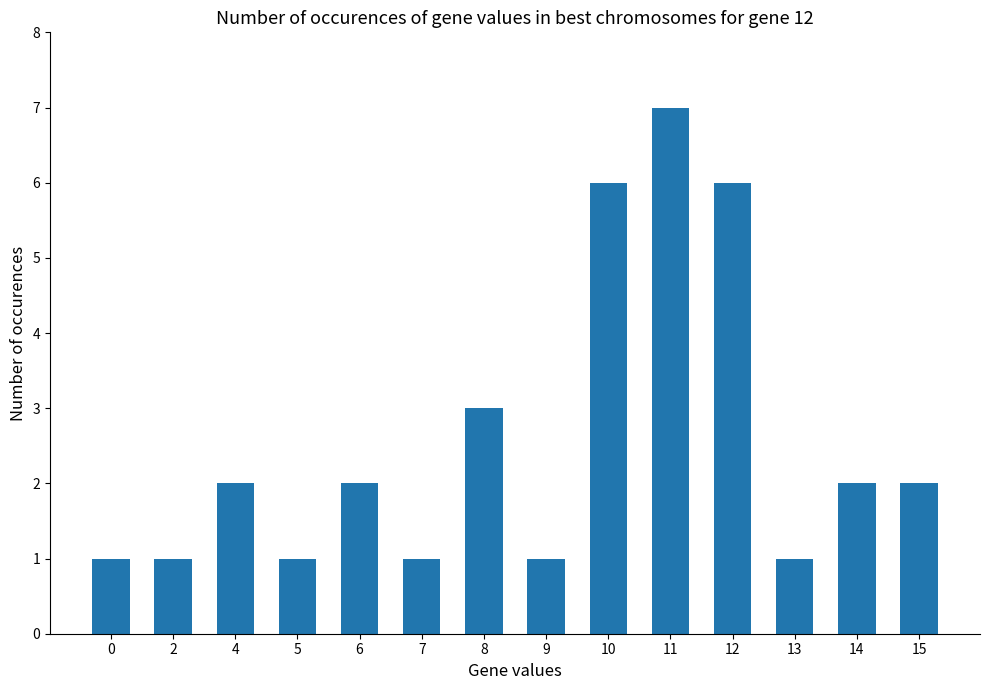

What is the difference between the values at 9 and 10?

5